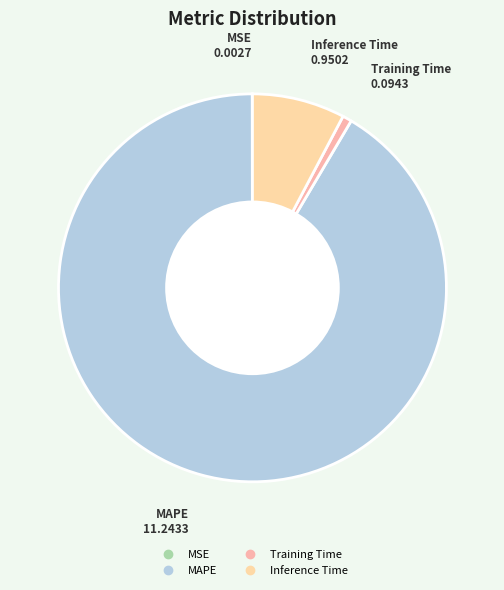

The MAPE slice represents 99% of the pie. True or false?

False